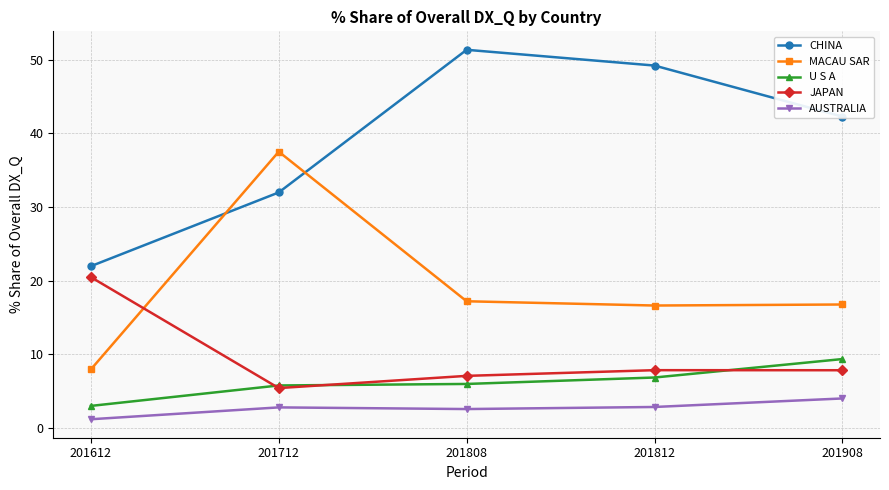

Where does the JAPAN series first go above 7?

201612